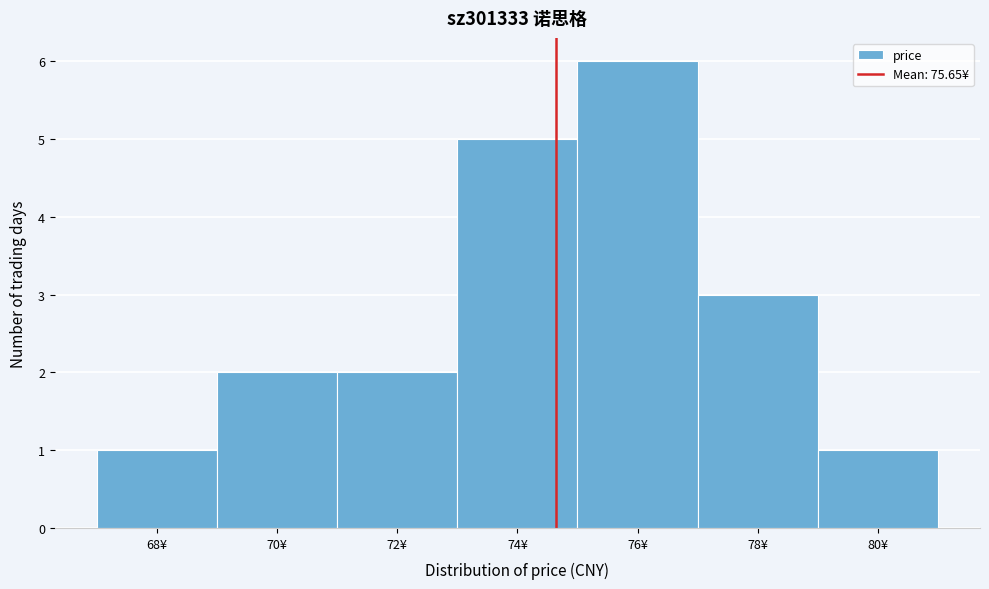

Reading right to left, list all the values displayed in this chart.

80¥=1	78¥=3	76¥=6	74¥=5	72¥=2	70¥=2	68¥=1